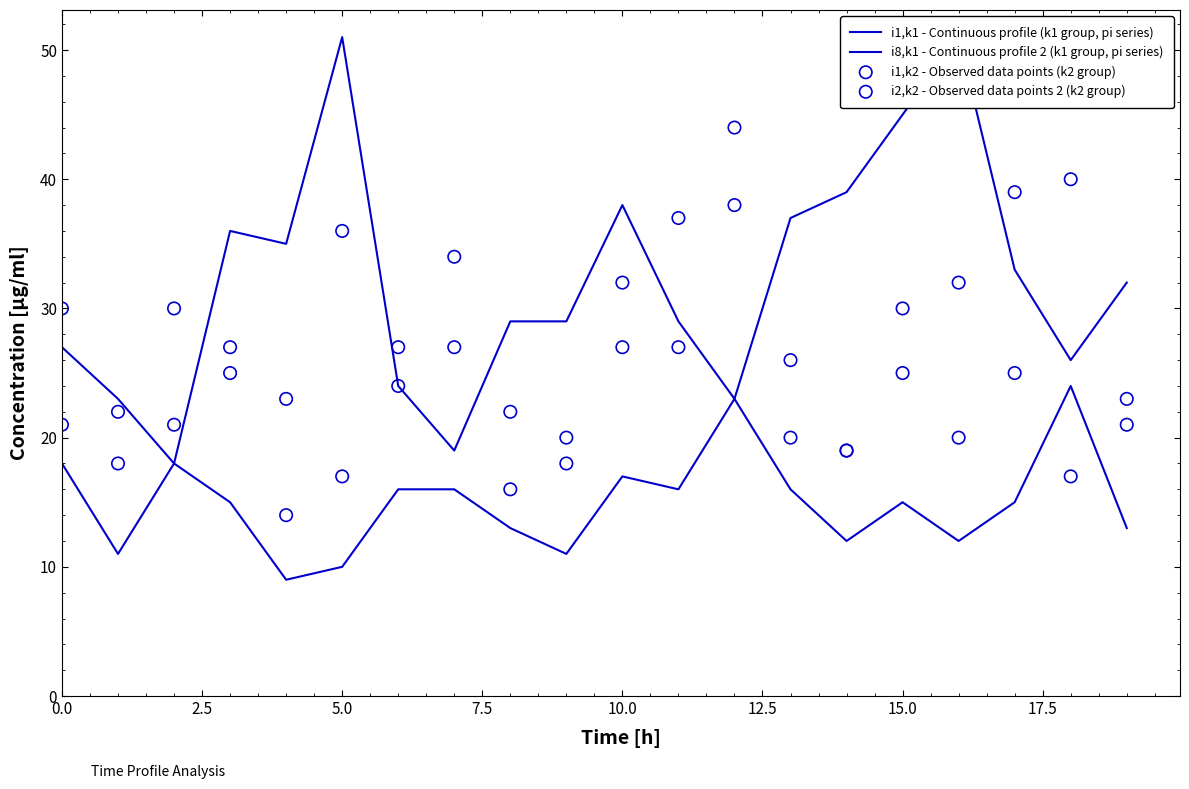

Which series has the largest total across all categories?

i8,k1 - Continuous profile 2 (k1 group, pi series)